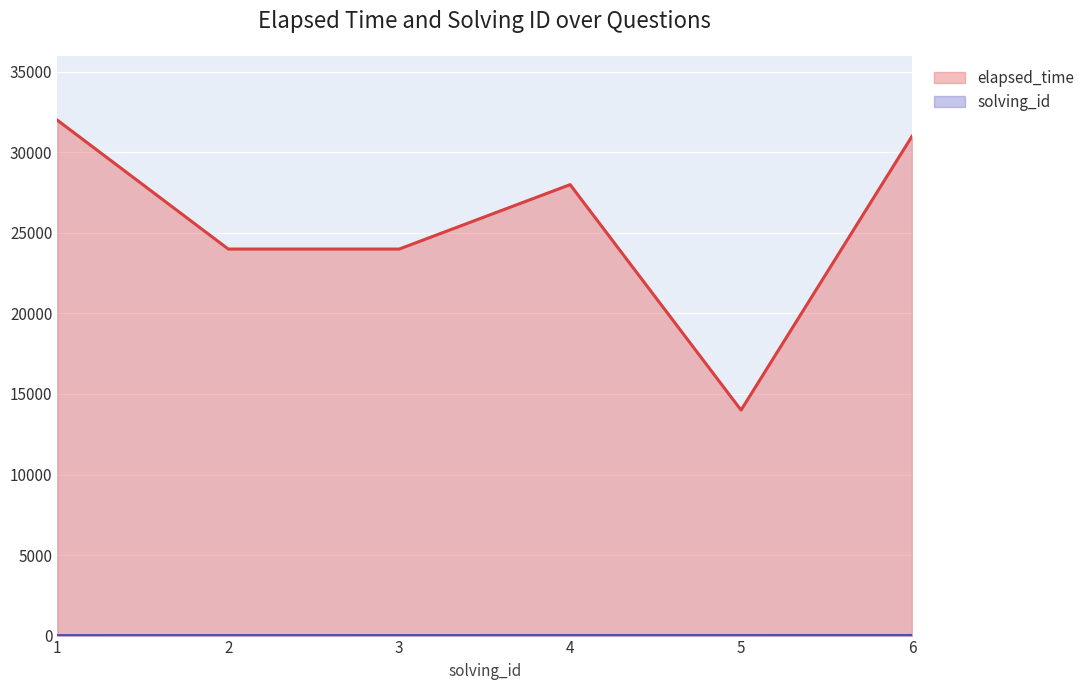

Rank the series by their average value, from highest to lowest.

elapsed_time, solving_id